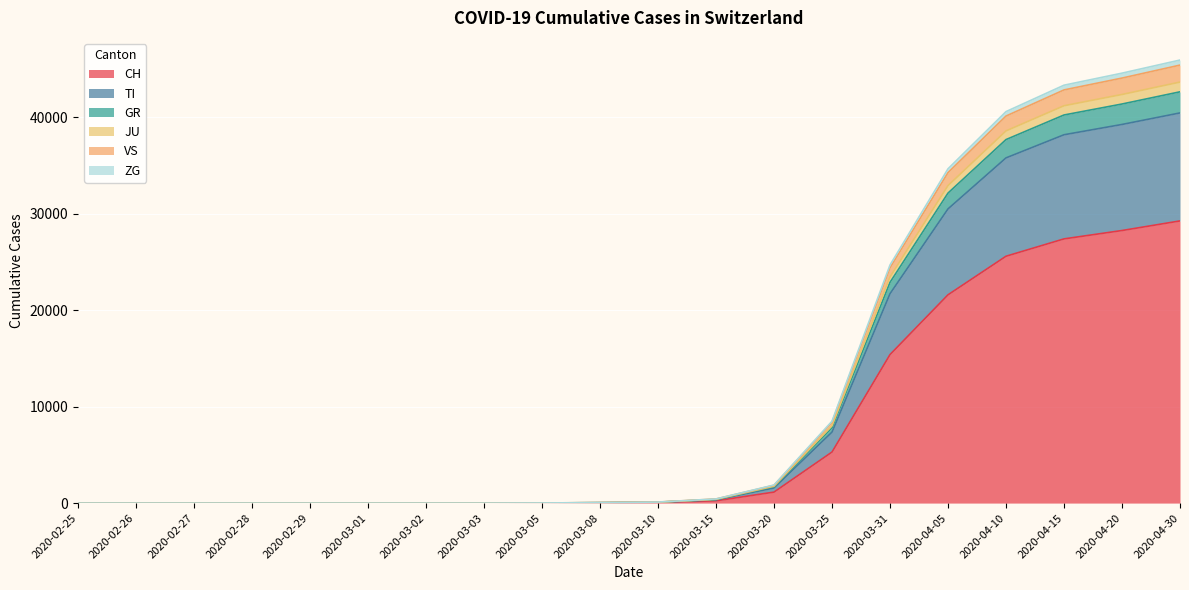

What is the maximum value shown in the chart?

45949